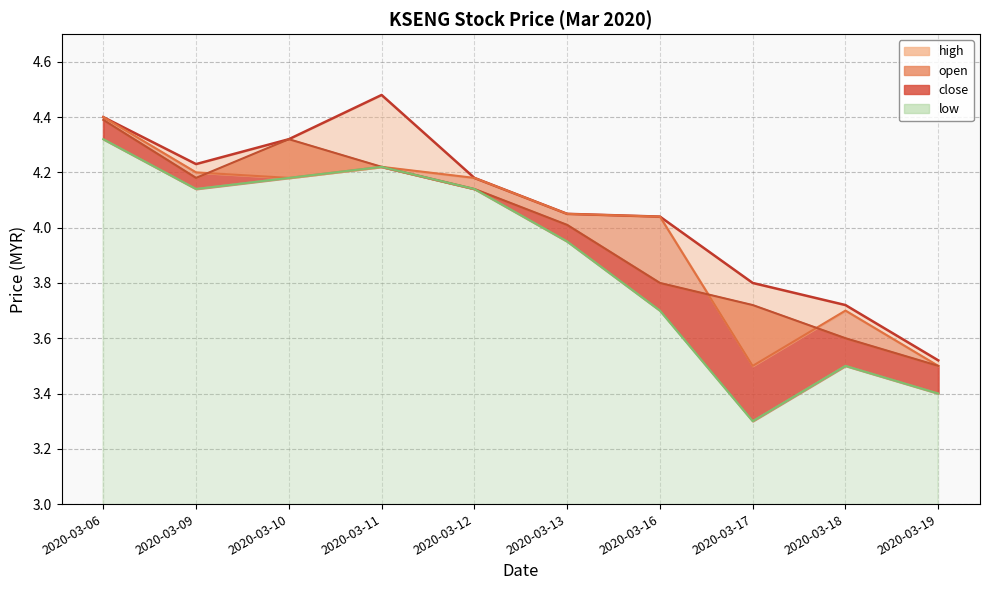

What is the greatest value displayed?

4.5